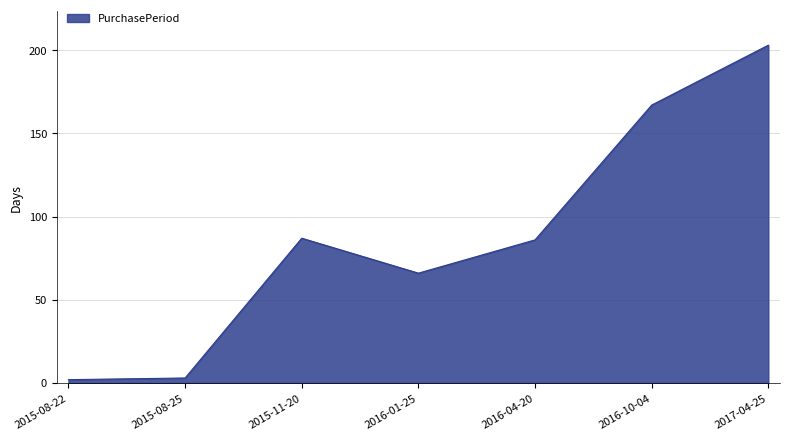

Reading left to right, transcribe all the data shown in this chart.

2015-08-22=2	2015-08-25=3	2015-11-20=87	2016-01-25=66	2016-04-20=86	2016-10-04=167	2017-04-25=203